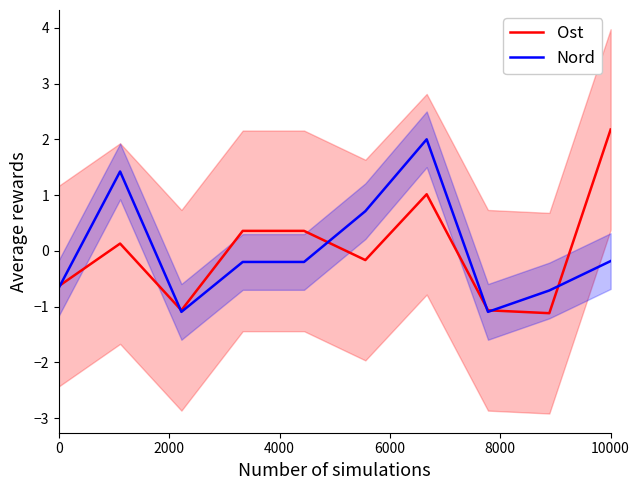

How many interior local valleys does the Nord series have?

2